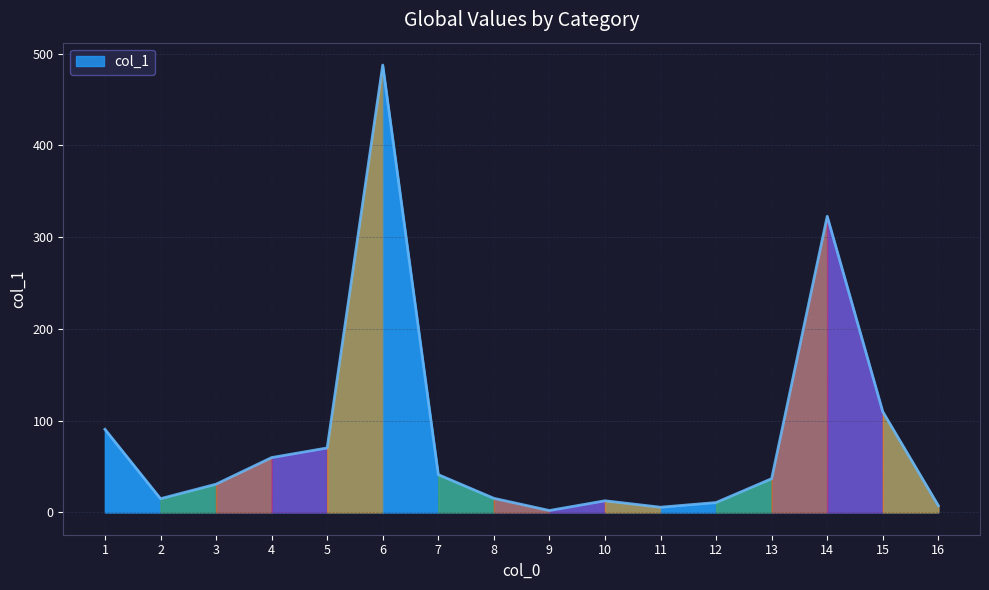

What is the maximum value shown in the chart?

487.6